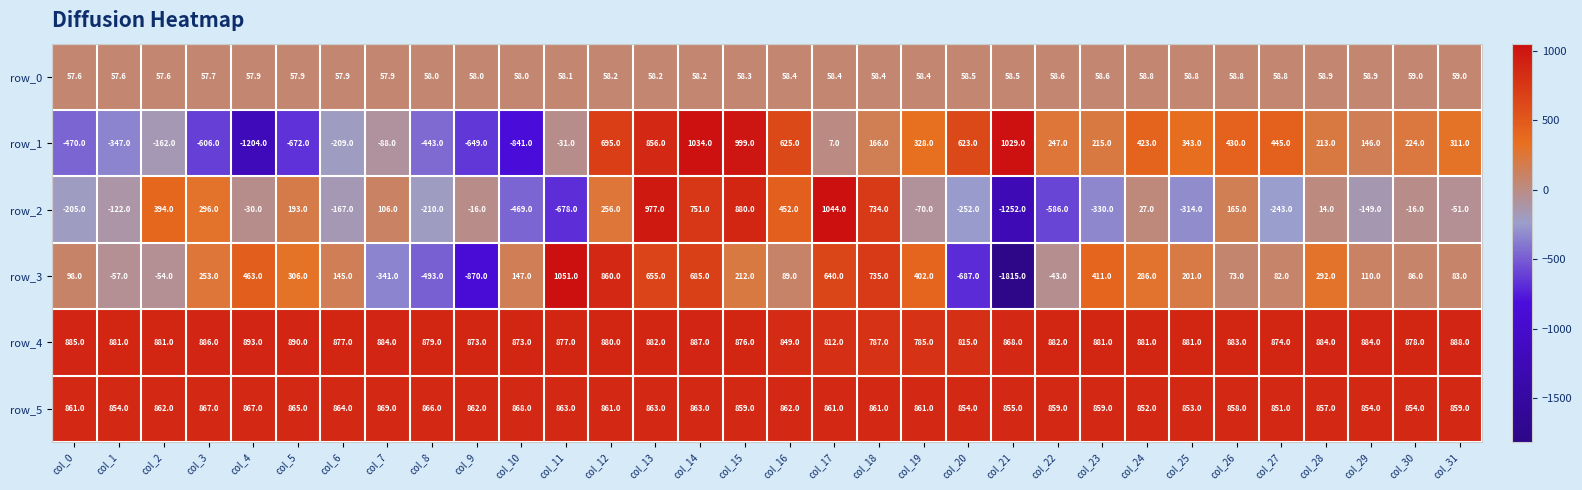

At which category is the sum across all series the highest?

col_13